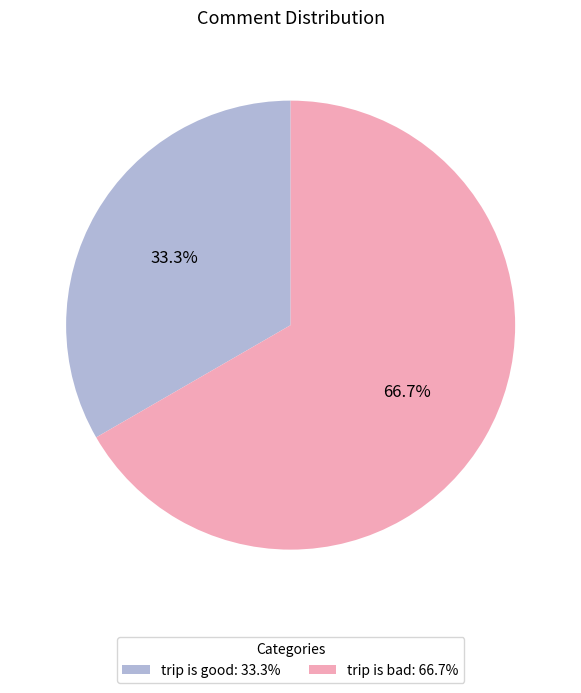

Rank the categories by value from highest to lowest.

trip is bad, trip is good